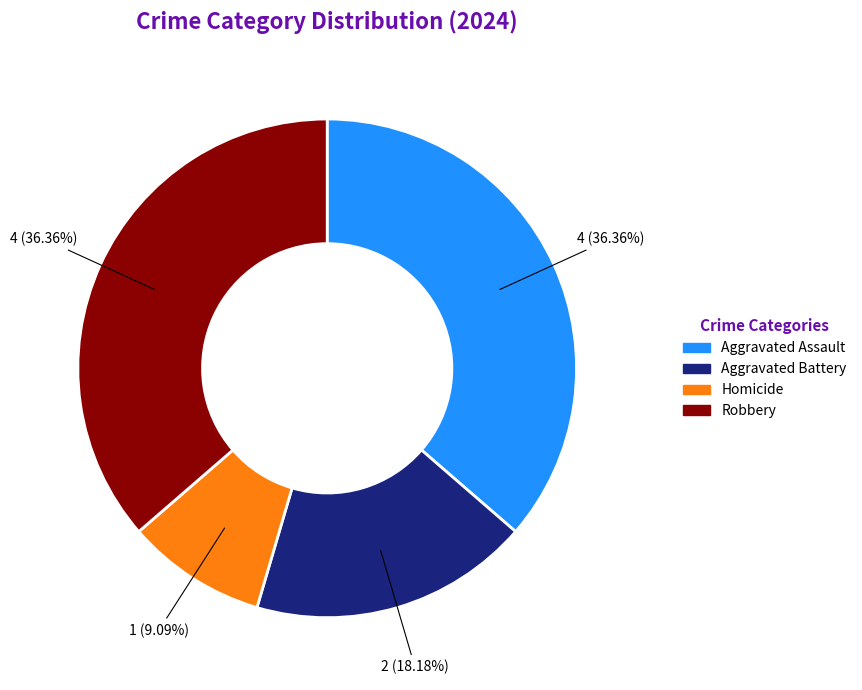

Does Aggravated Assault represent more than half of the total?

No